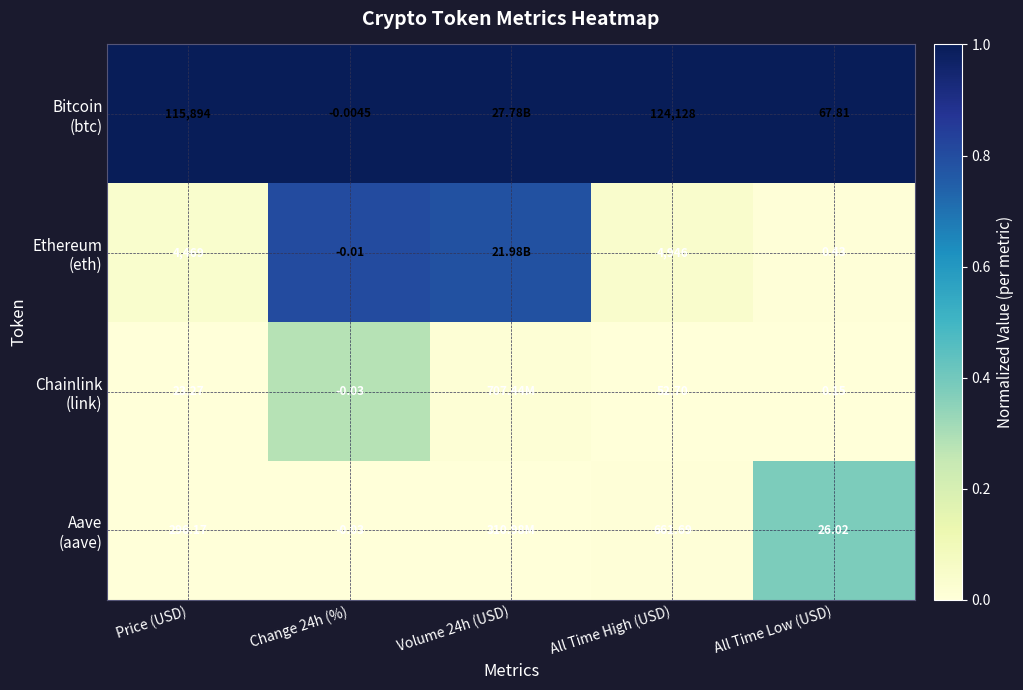

List the labels in order of Chainlink (link) value, smallest first.

Price (USD), All Time High (USD), All Time Low (USD), Volume 24h (USD), Change 24h (%)